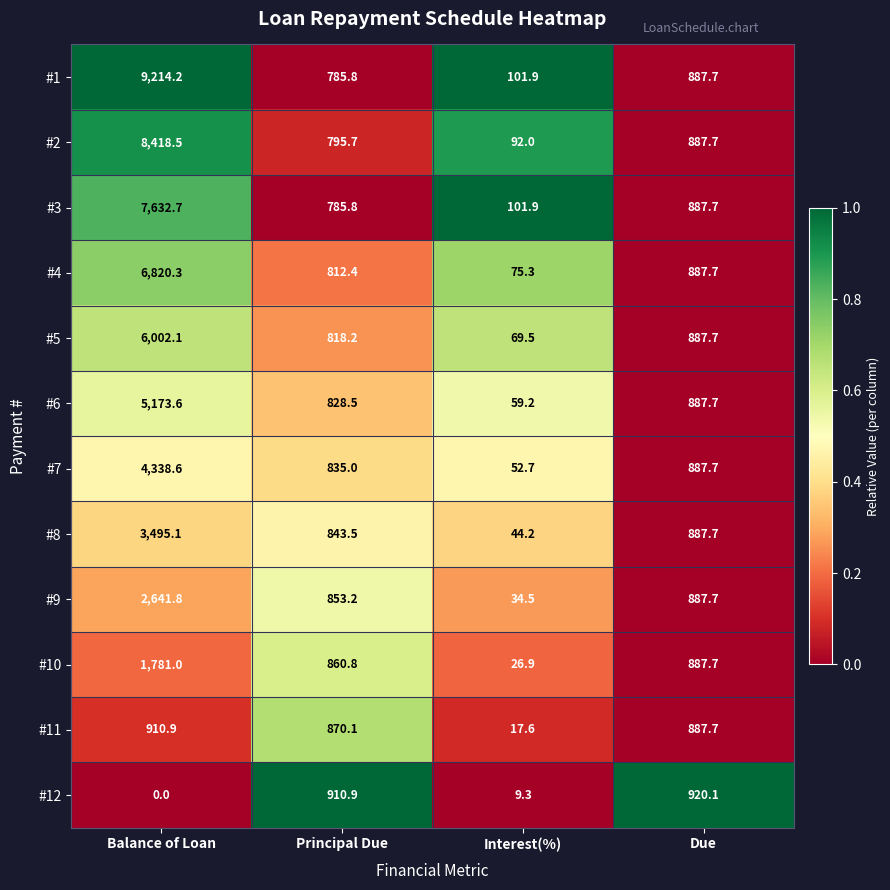

At which label does #10 first exceed 887?

Balance of Loan